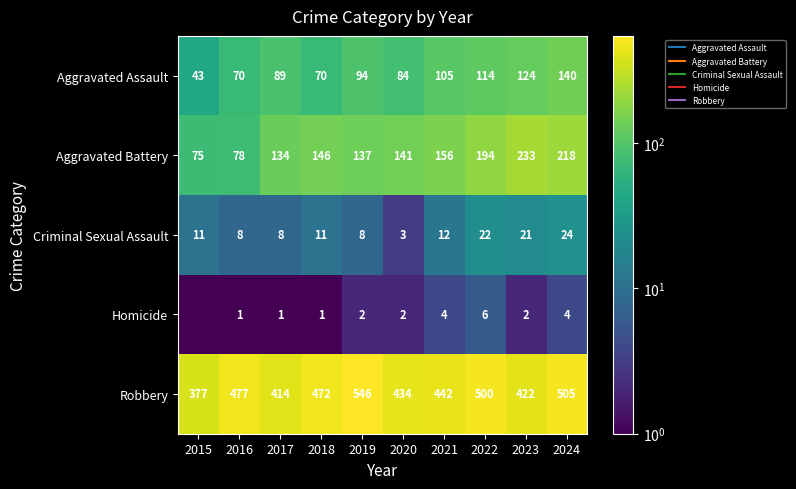

At which category is the sum across all series the highest?

2024